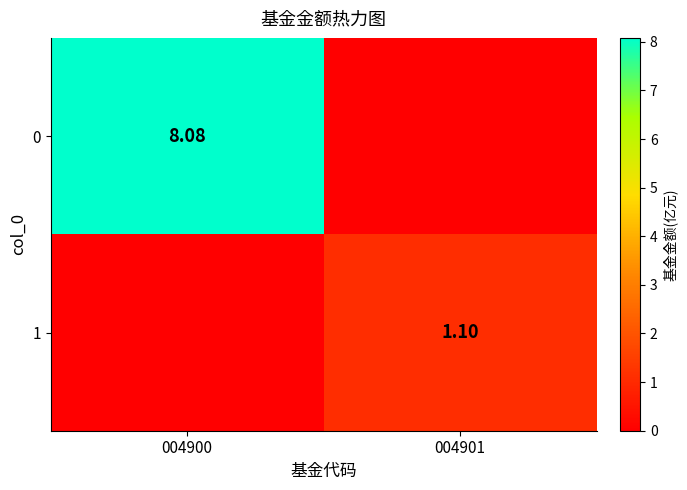

What is the sum of all 1 values?

1.1